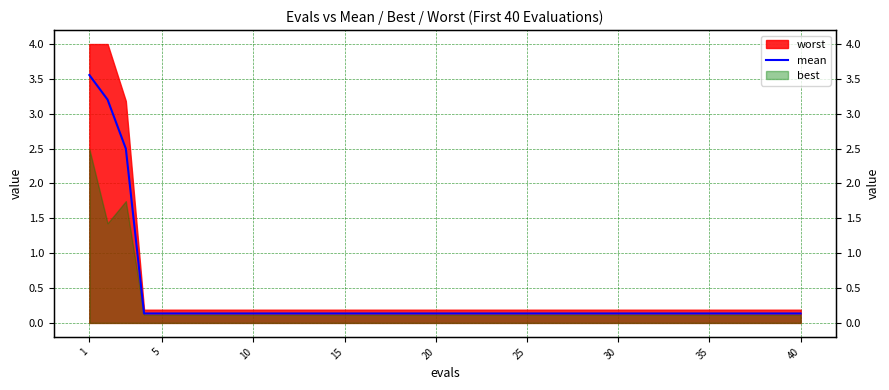

At which label is the value closest to 1?

15